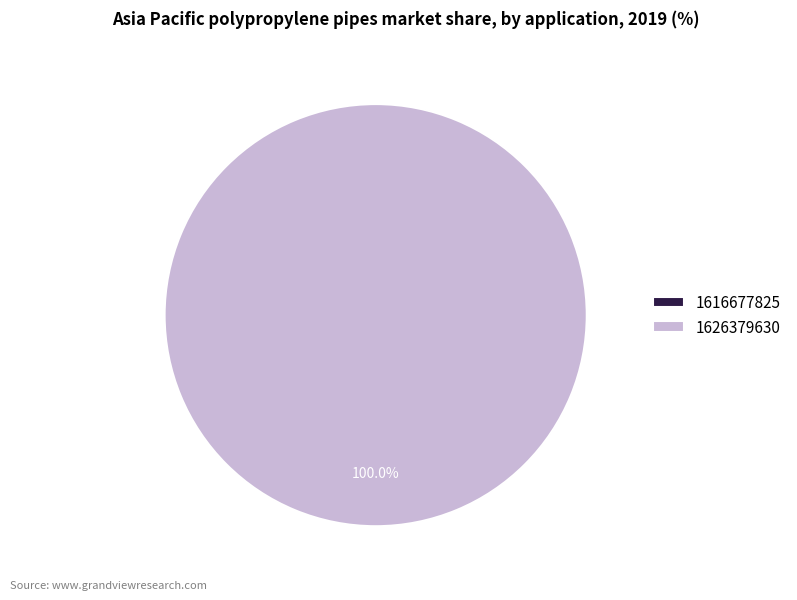

Which has a higher value, 1626379630 or 1616677825?

1626379630